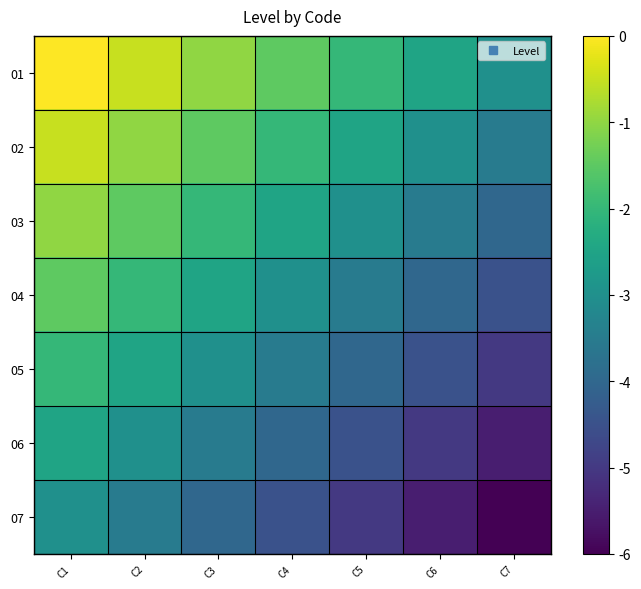

How many series are shown in this chart?

7